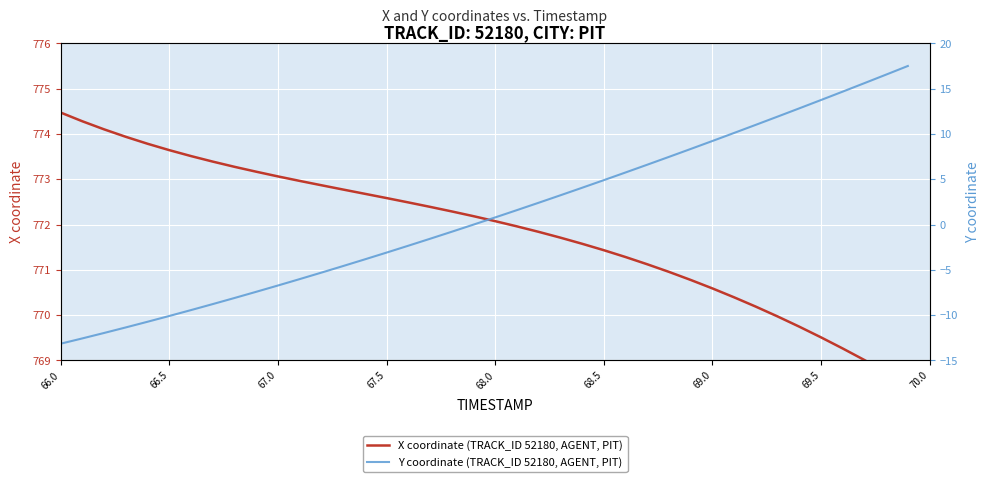

Is it true that Y coordinate (TRACK_ID 52180, AGENT, PIT) equals 2.6 at 21?

False